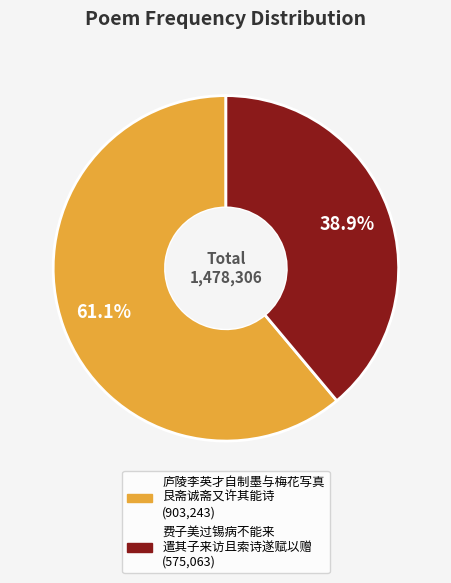

Is there any slice that represents more than half of the pie?

Yes